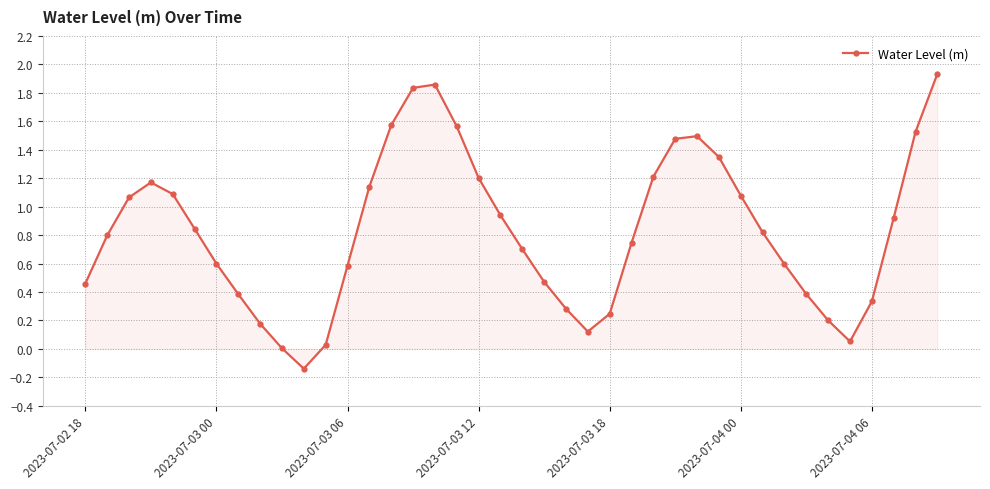

How many lines are shown in the chart?

1